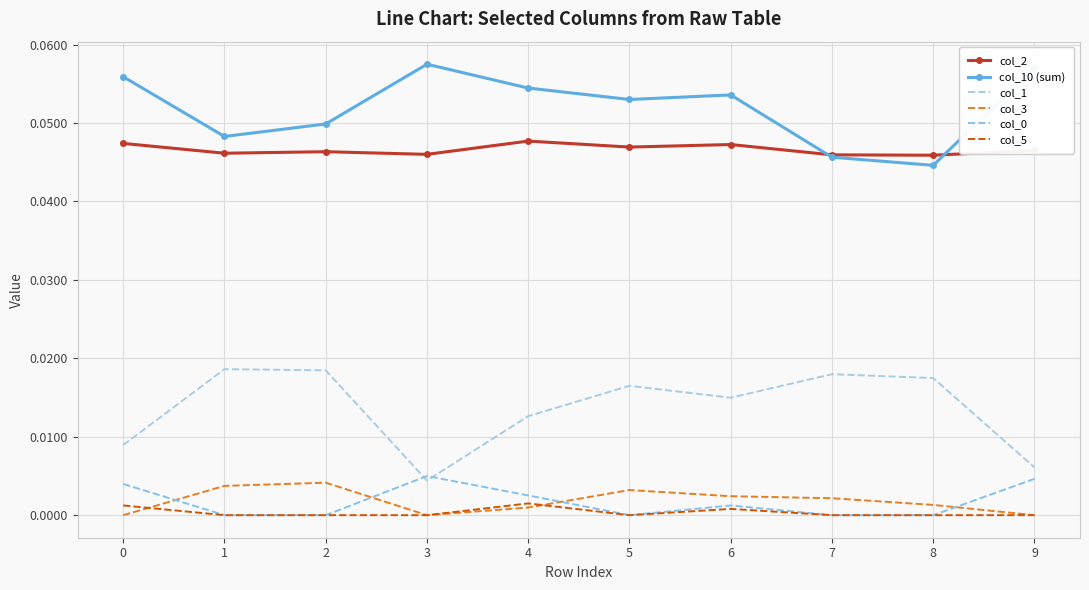

Is it true that col_2 equals 0.0 at 7?

True